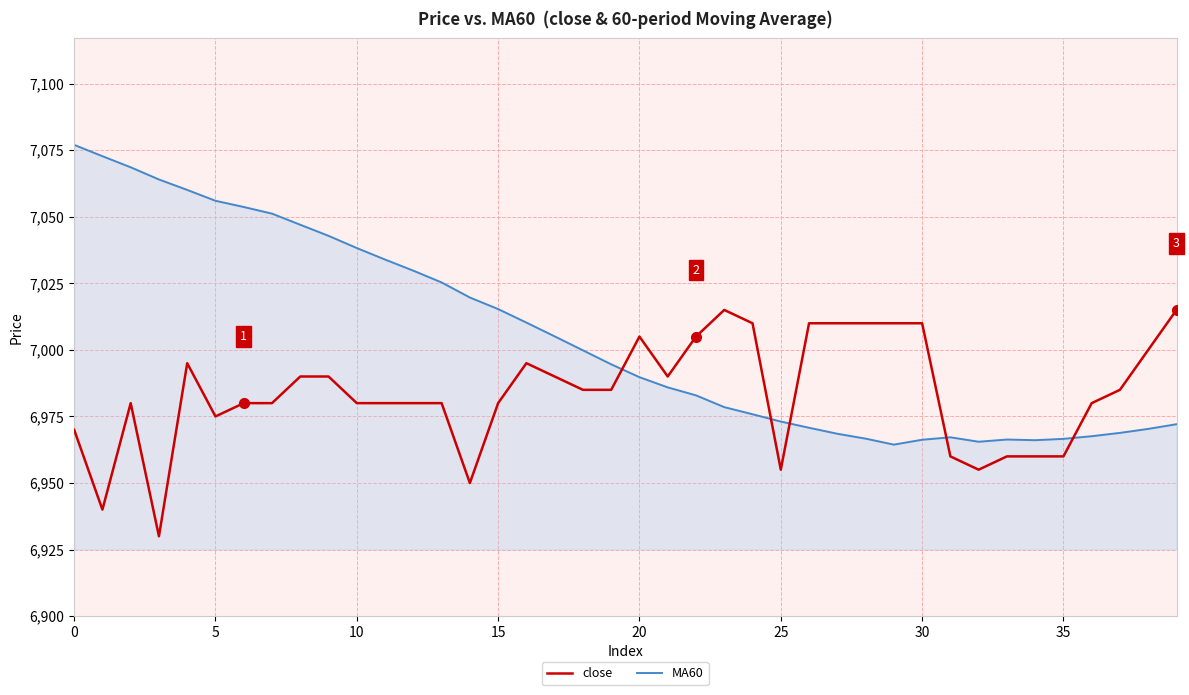

Which series has the largest total across all categories?

MA60